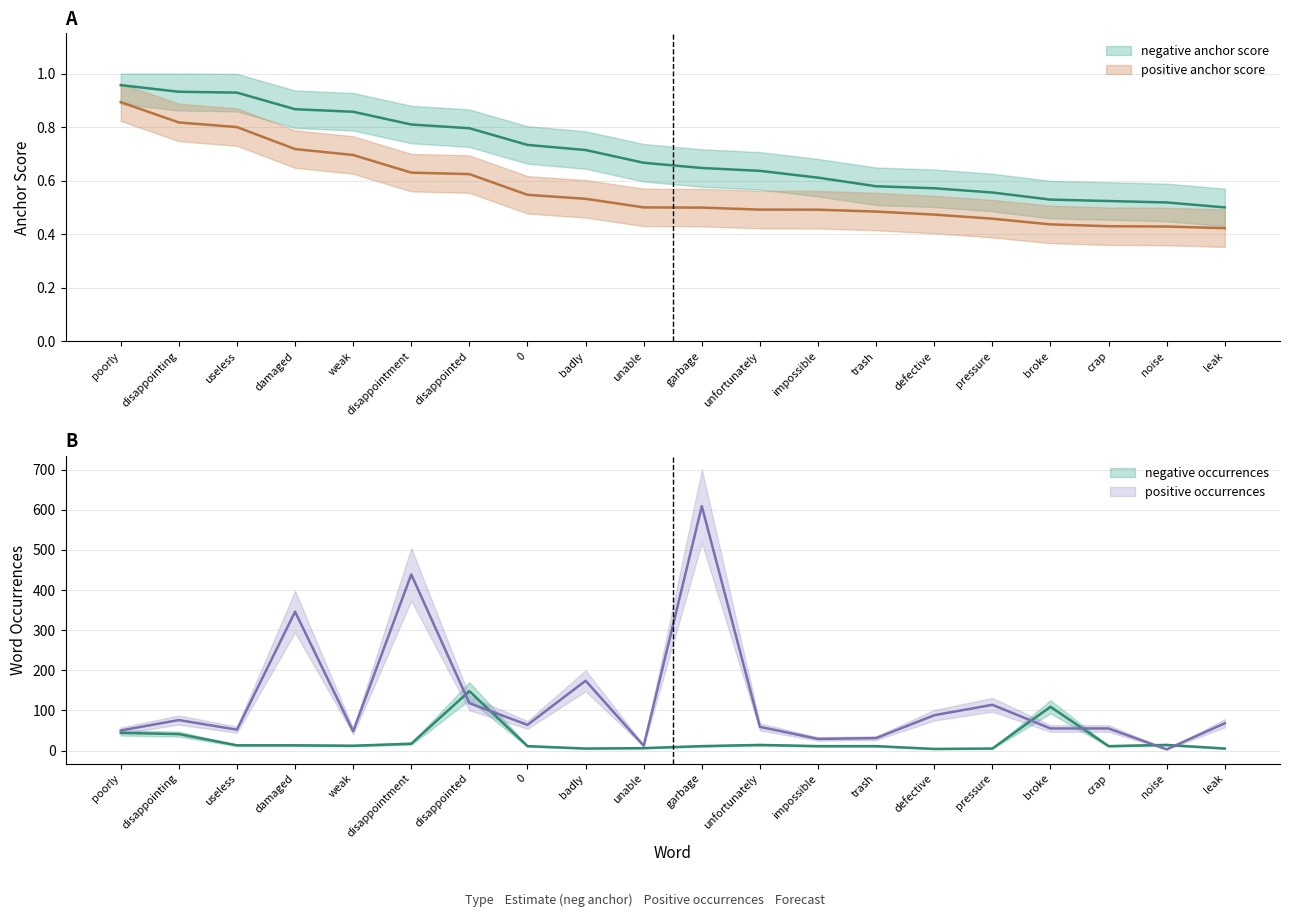

At which label does negative occurrences reach its peak?

disappointed